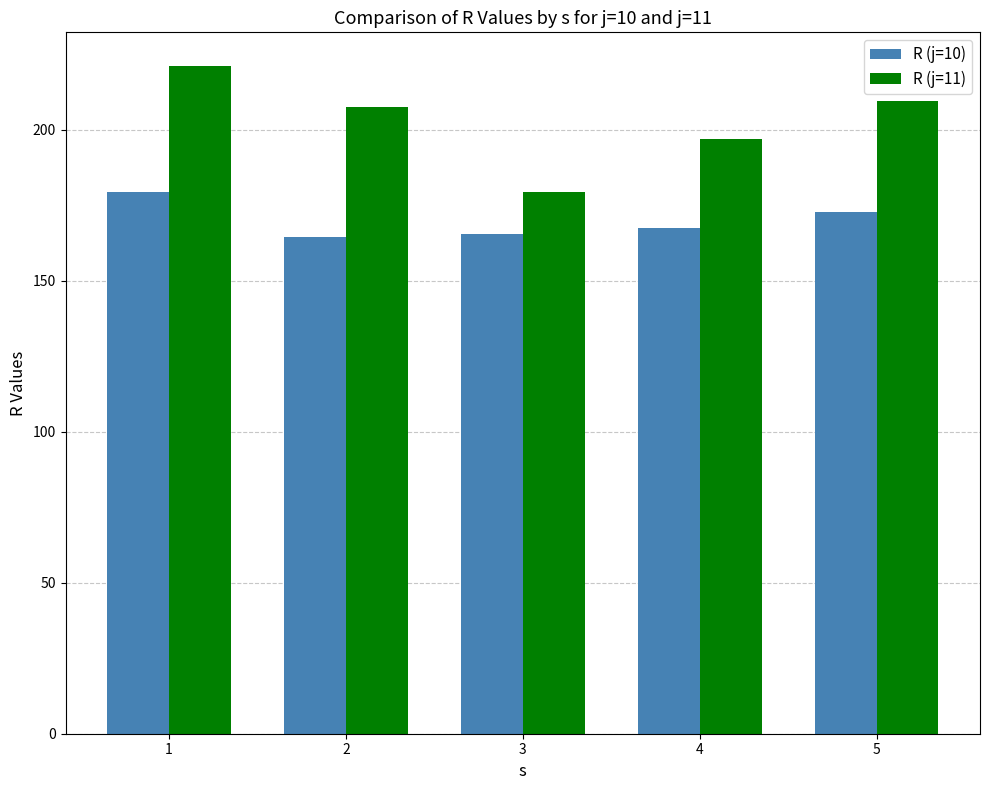

What is the smallest value displayed?

164.4